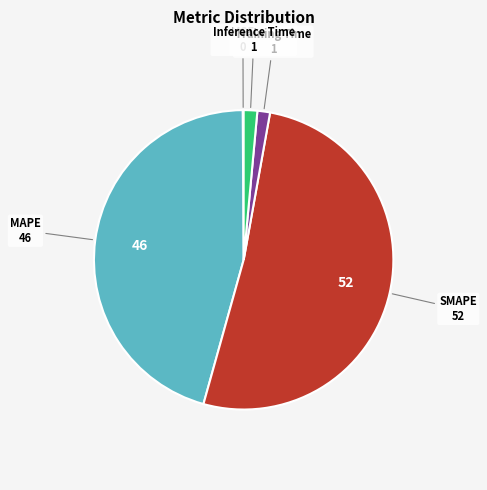

True or false: SMAPE accounts for 52% of the total.

True